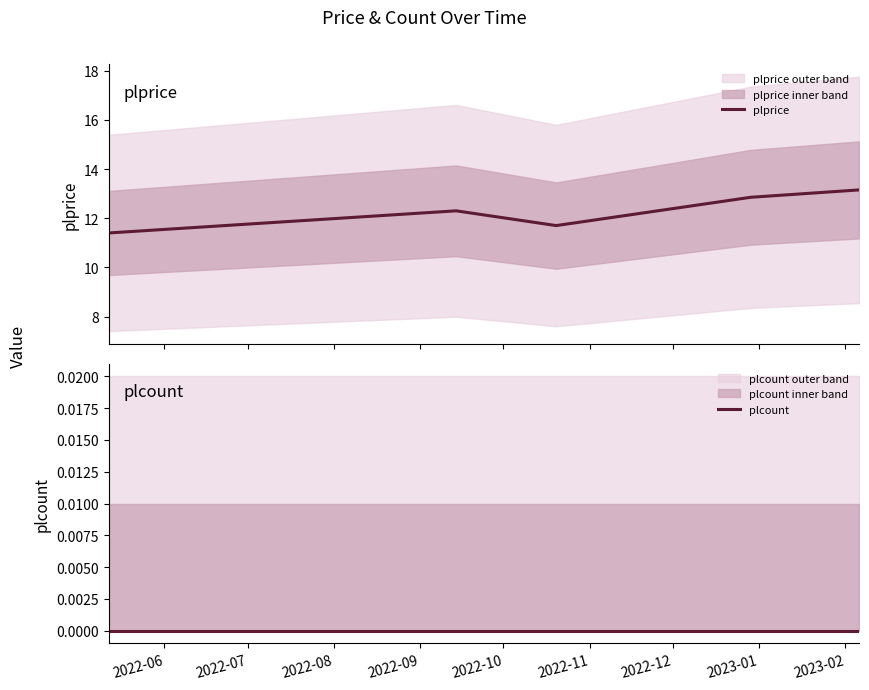

List the series in order of their peak value, lowest first.

plcount, plprice